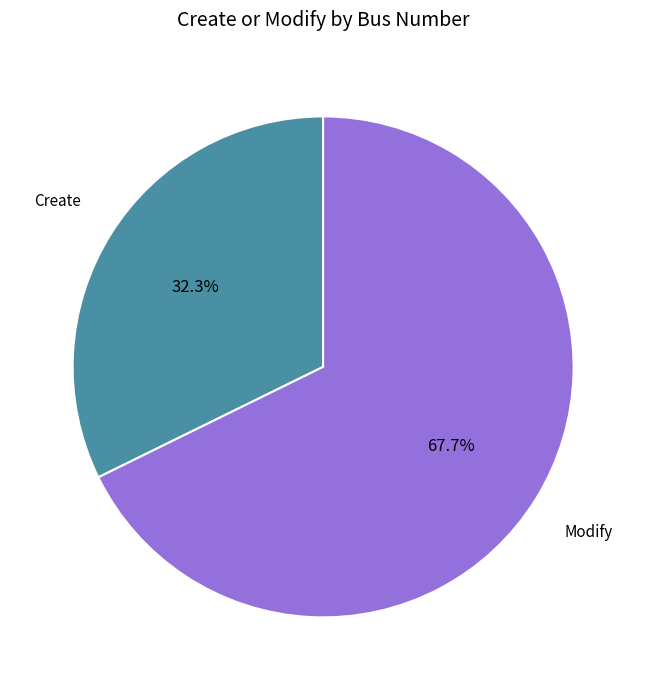

Does Create represent more than half of the total?

No